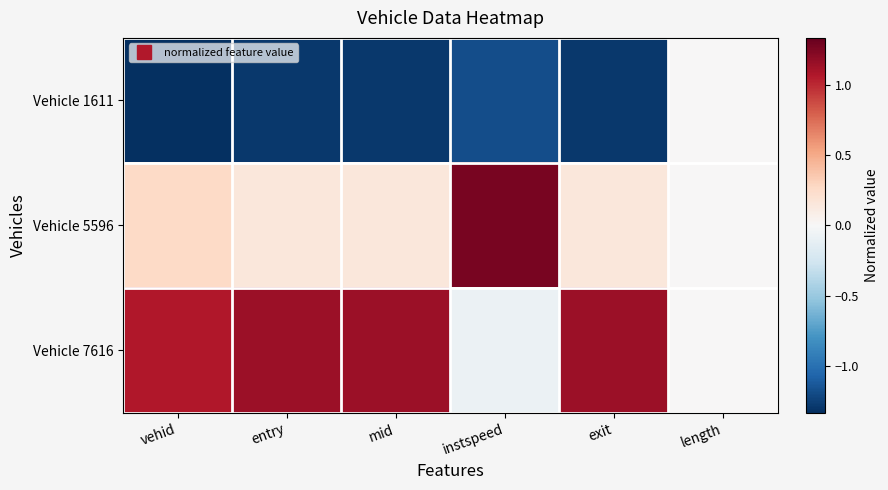

Which series has the largest range (max minus min)?

Vehicle 1611